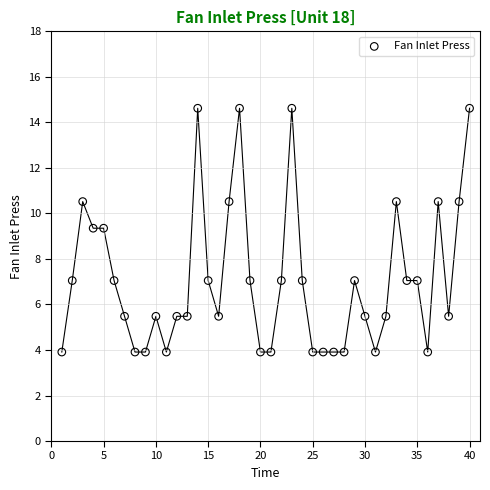

What is the range of Y values (max minus min)?

10.7